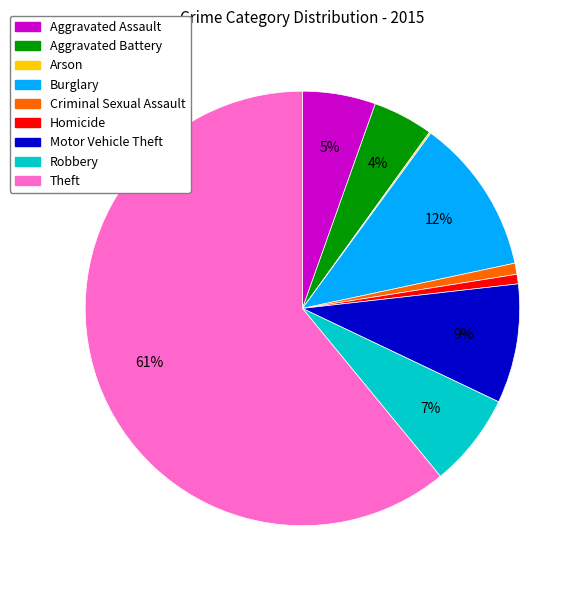

Is it true that Robbery is 21% of the pie?

False